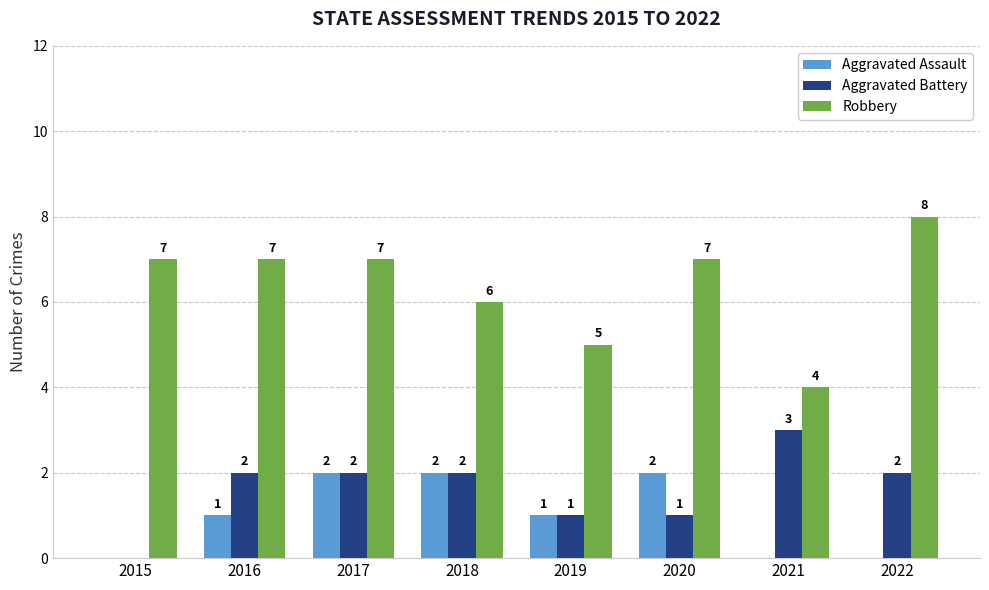

What is the total value across all series at 2019?

7